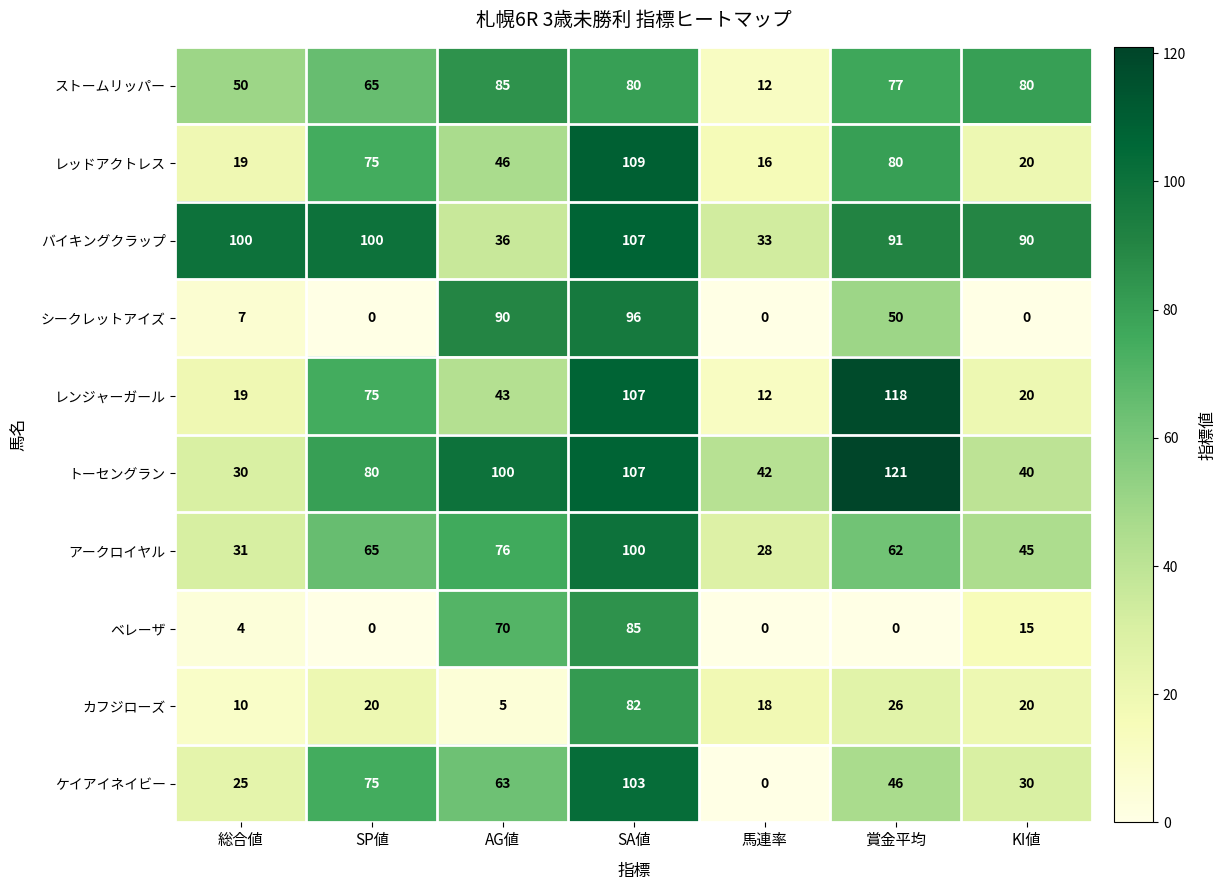

What is the maximum value shown in the chart?

121